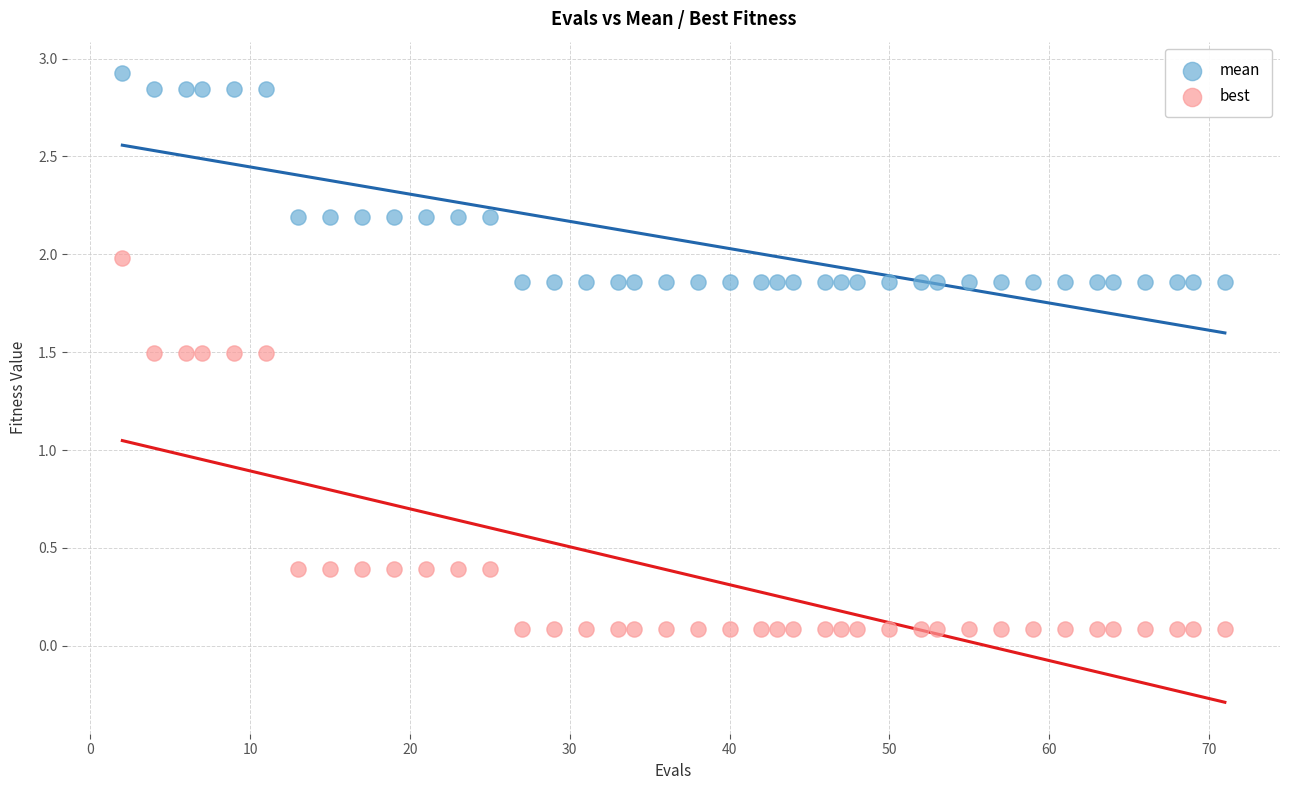

Which series contains the lowest Y value?

best